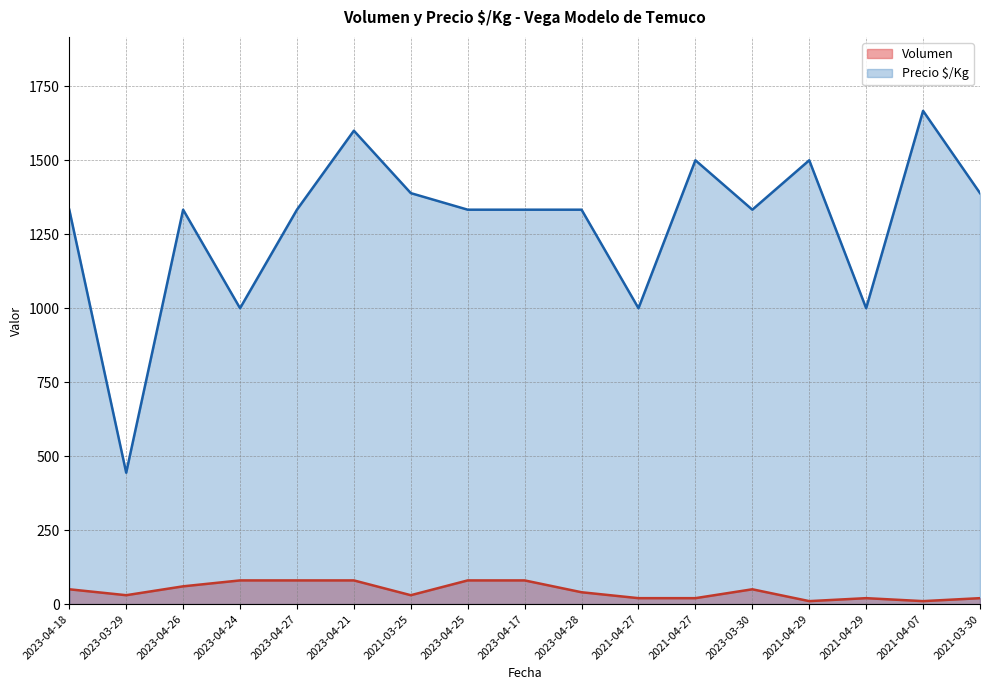

Where does the Precio $/Kg series first go above 1333?

2023-04-21